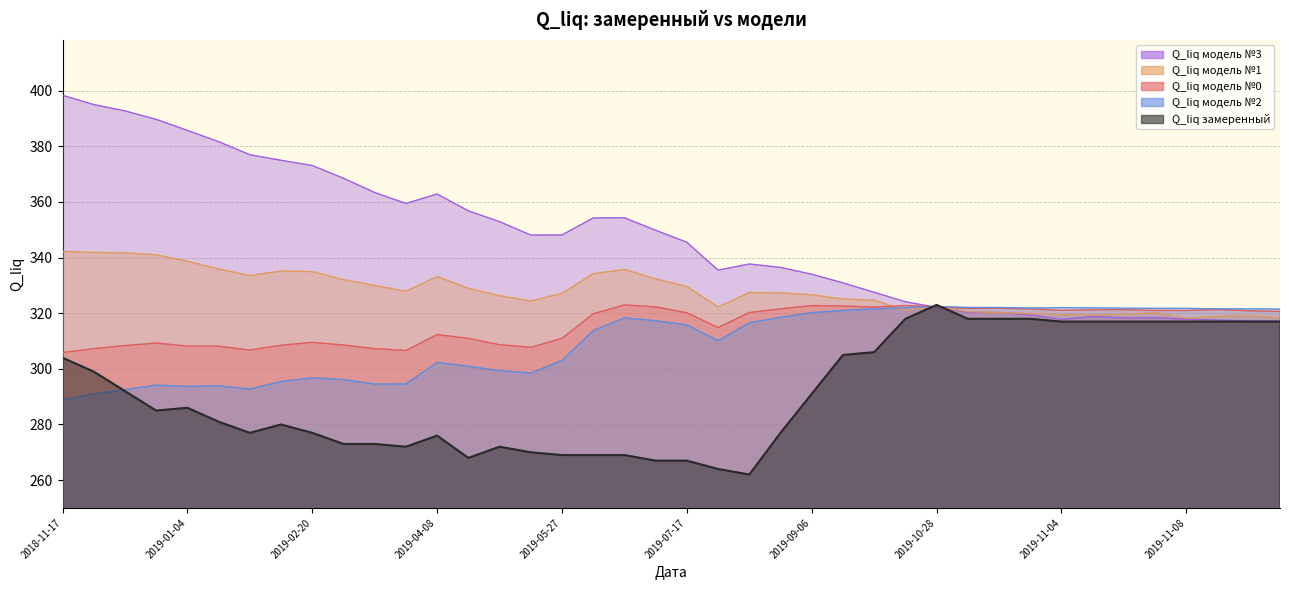

The Q_liq модель №0 series shows 322.2 at 2019-10-04. True or false?

True